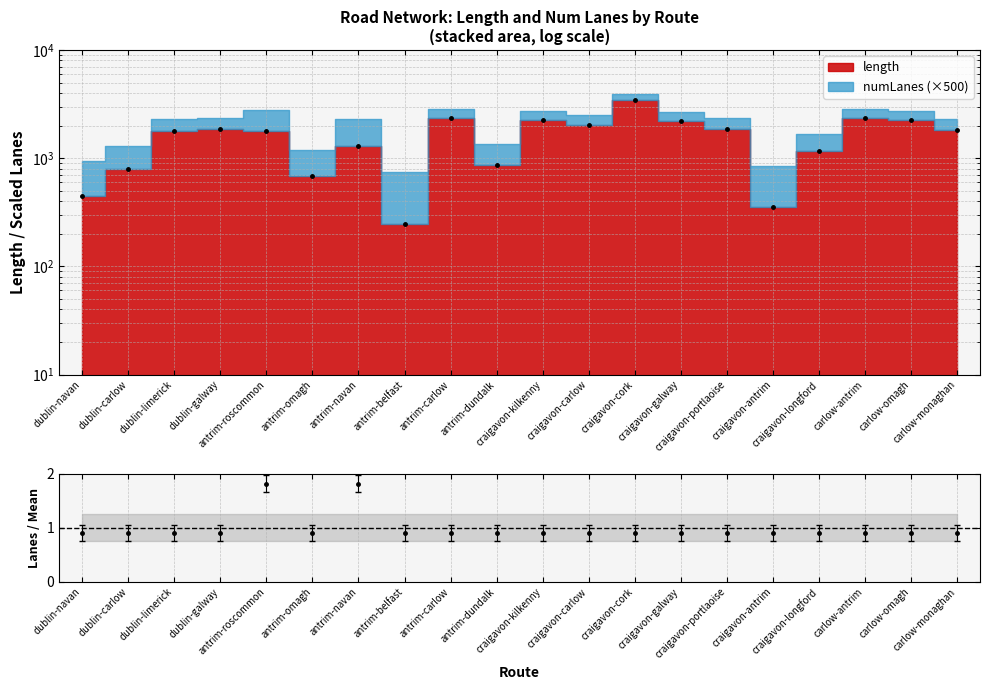

Where is the first local minimum for length?

antrim-omagh